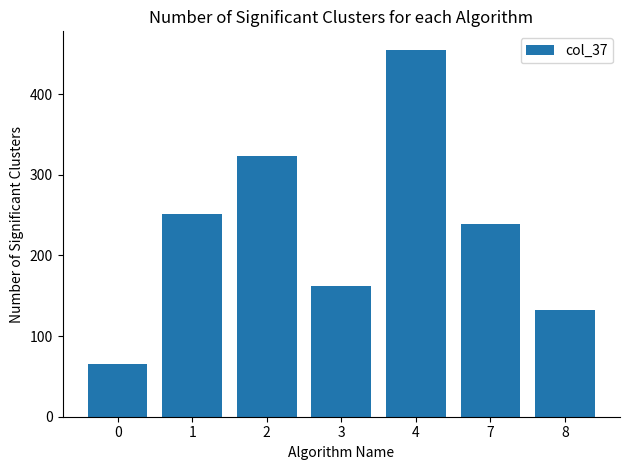

Rank the categories by value from highest to lowest.

4, 2, 1, 7, 3, 8, 0